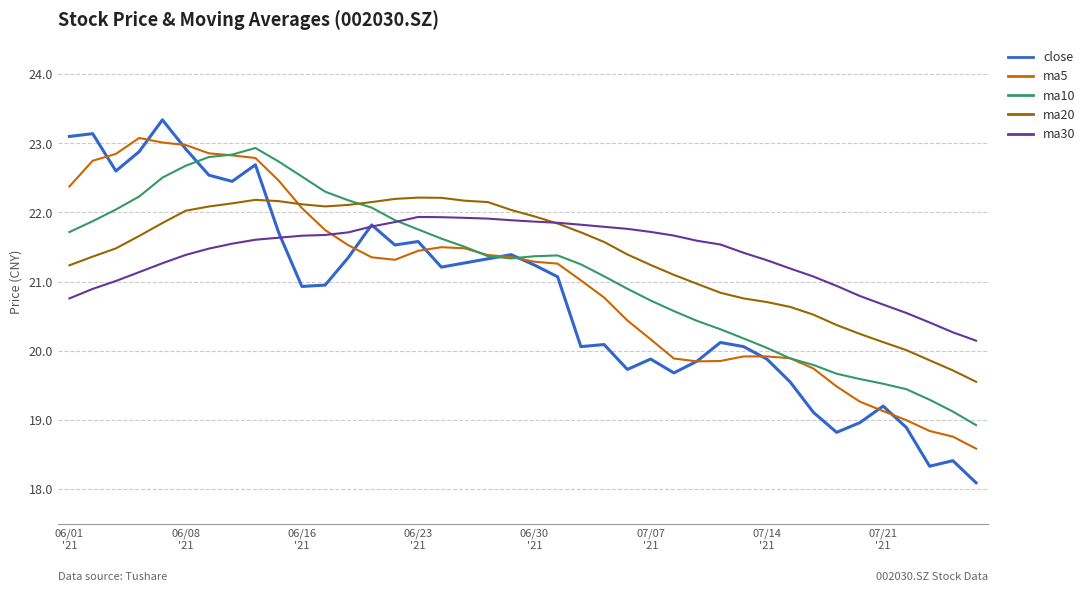

Which series has the widest spread of values?

close